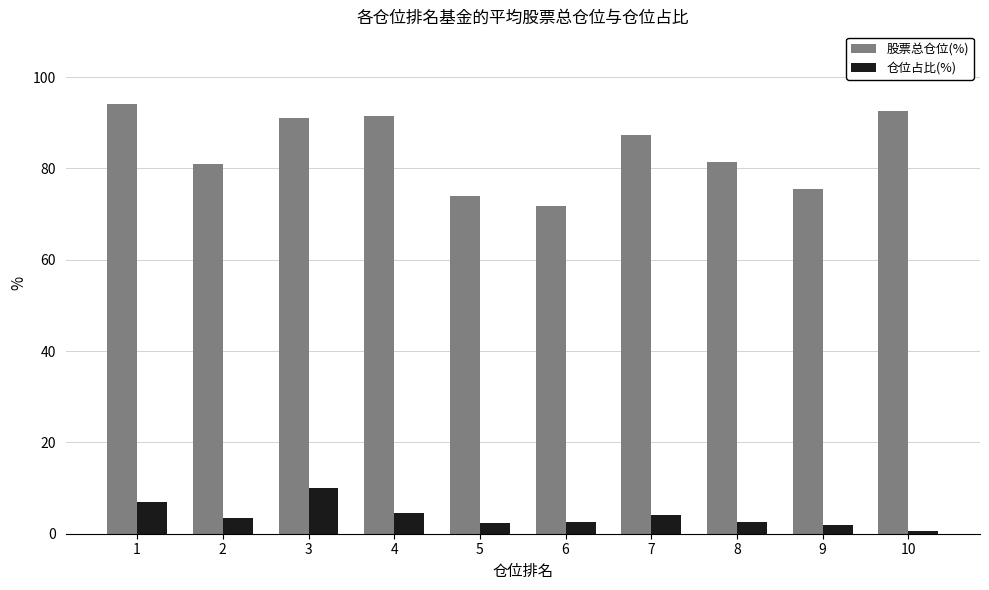

Count the number of categories in the chart.

10